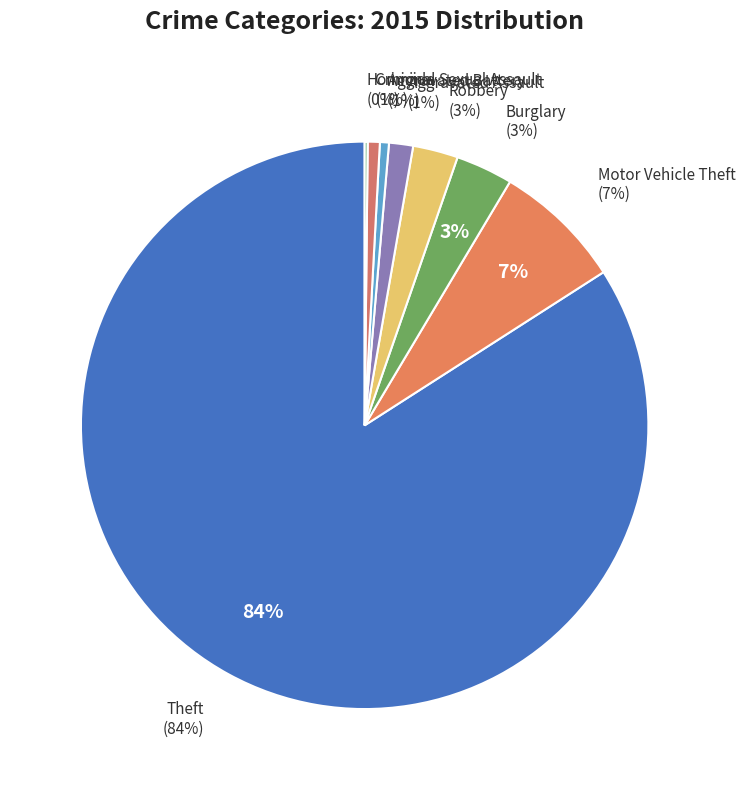

To the nearest percent, what portion does Aggravated Battery represent?

1%